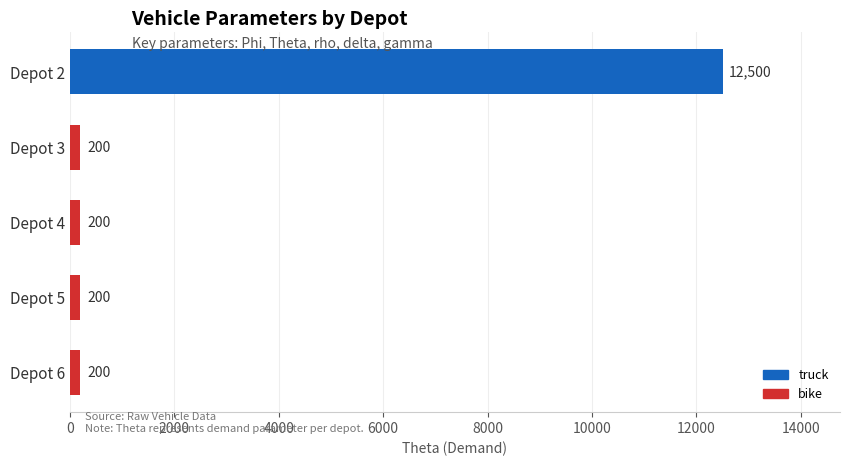

What is the difference between the maximum and second lowest values?

12300